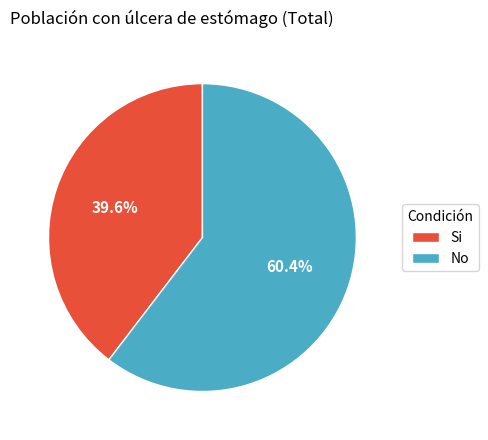

Which slice is the largest?

No